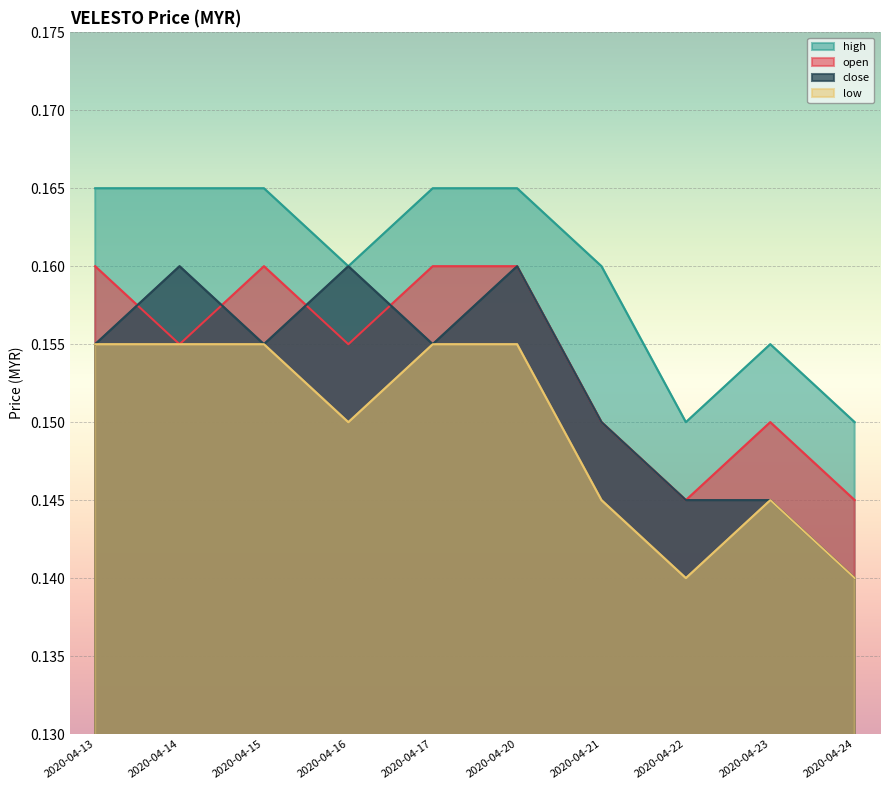

Count the close values in the range 0 to 1.

10